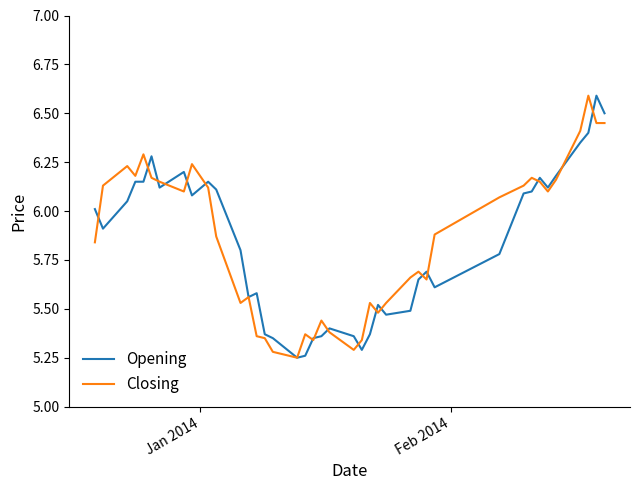

What is the greatest value displayed?

6.6